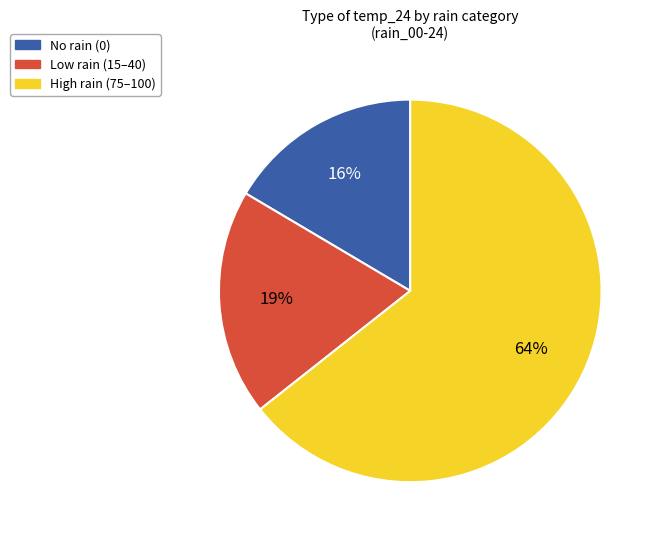

Is there any slice that represents more than half of the pie?

Yes